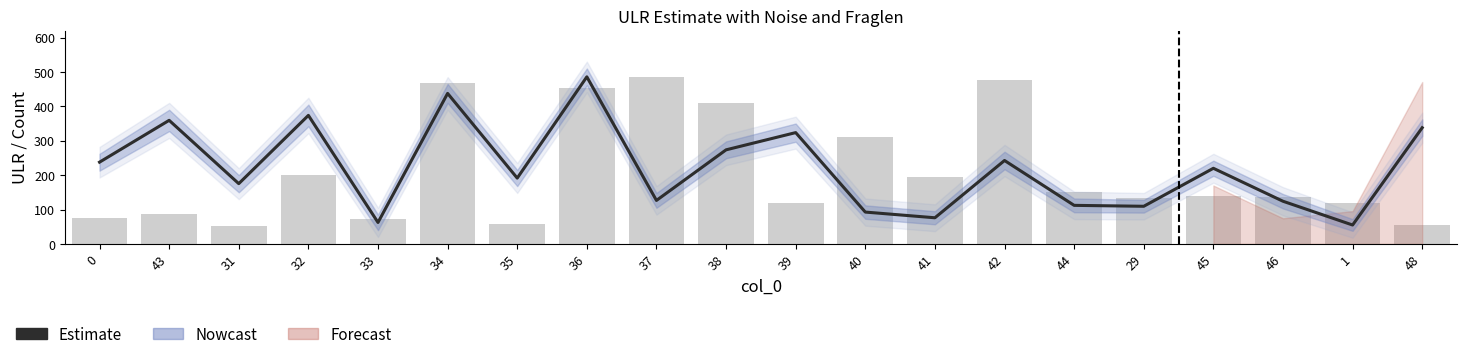

Read the noise (scaled) value at 32.

200.1